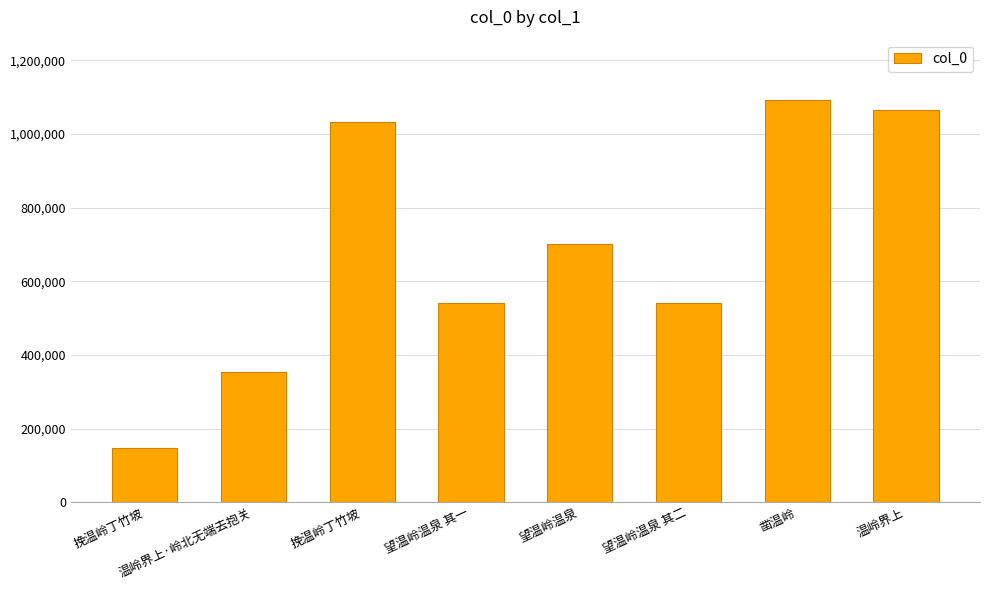

What is the sum of the values at 挽温岭丁竹坡 and 望温岭温泉 其一?

1575415